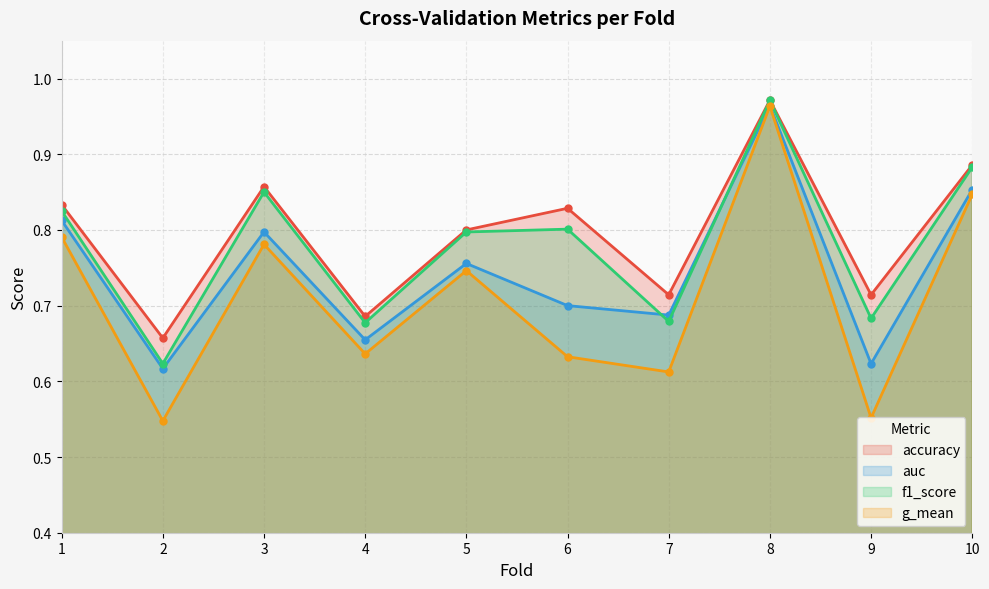

How many categories are shown in the chart?

10